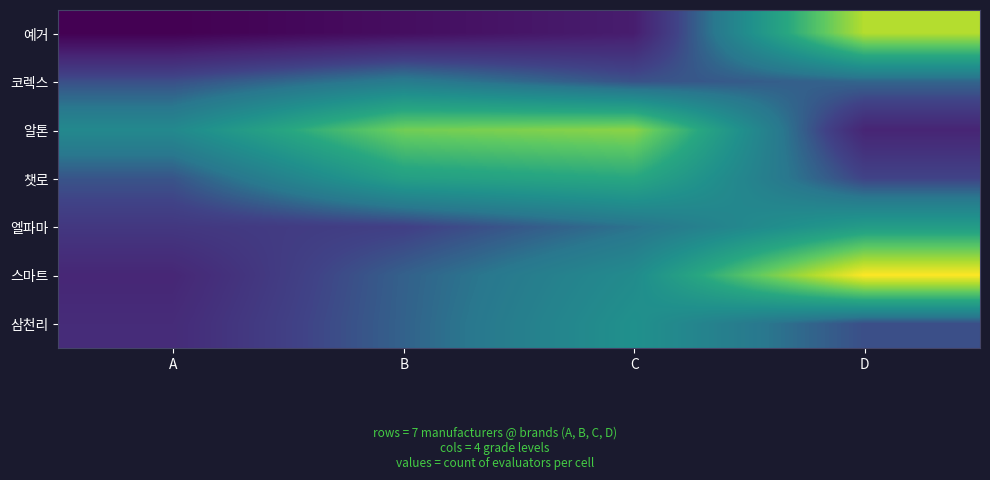

At B, list the series in order from smallest to largest.

예거, 엘파마, 스마트, 삼천리, 코렉스, 챗로, 알톤